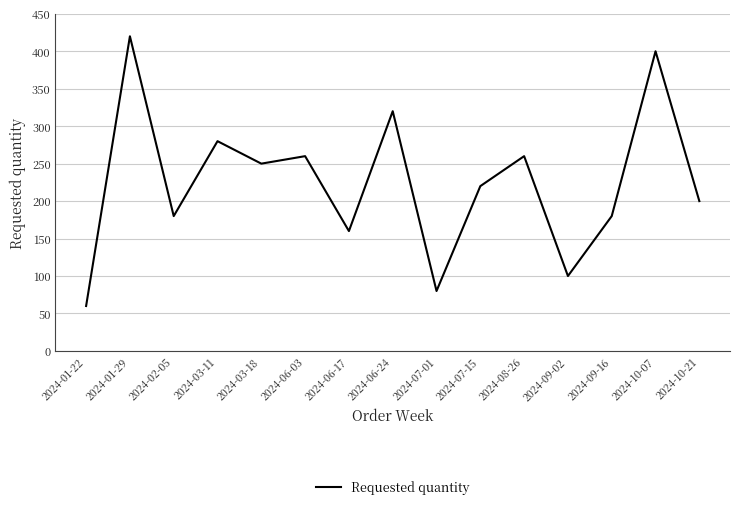

Where is the data nearest to the value 240?

2024-03-18